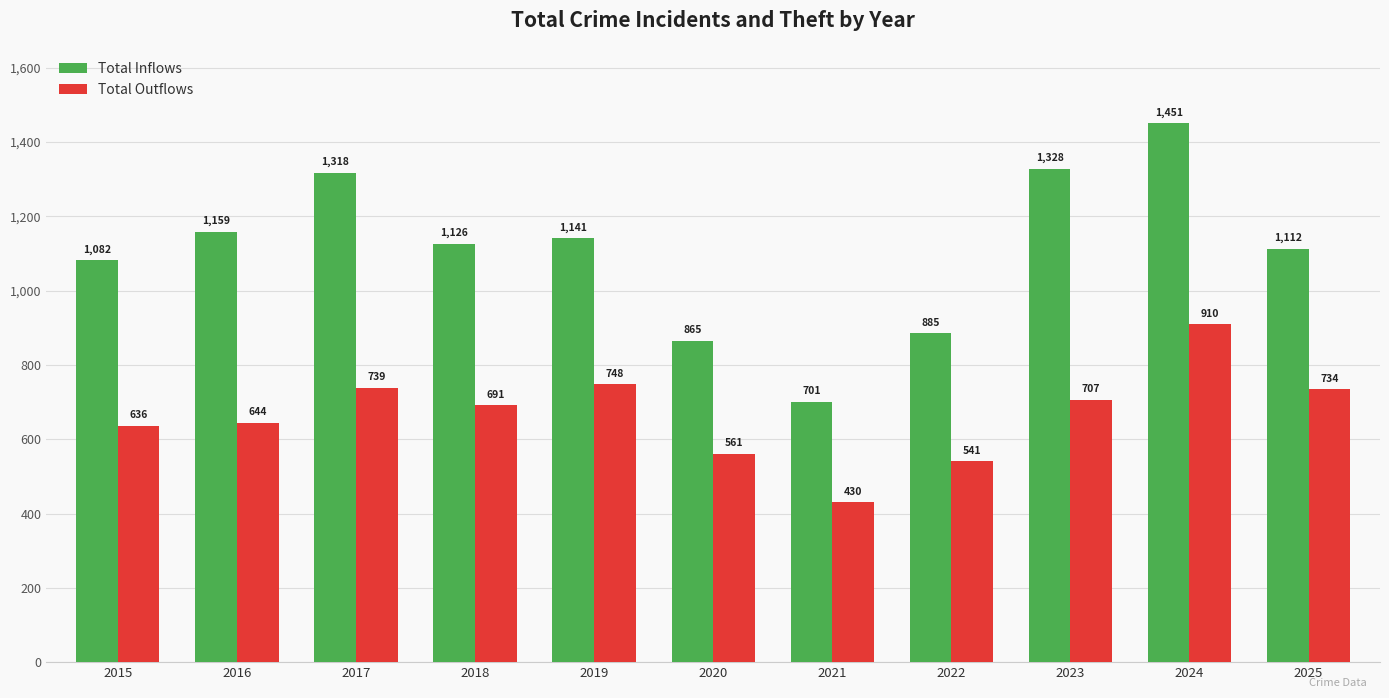

Rank the series by their maximum value, from highest to lowest.

Total Inflows, Total Outflows